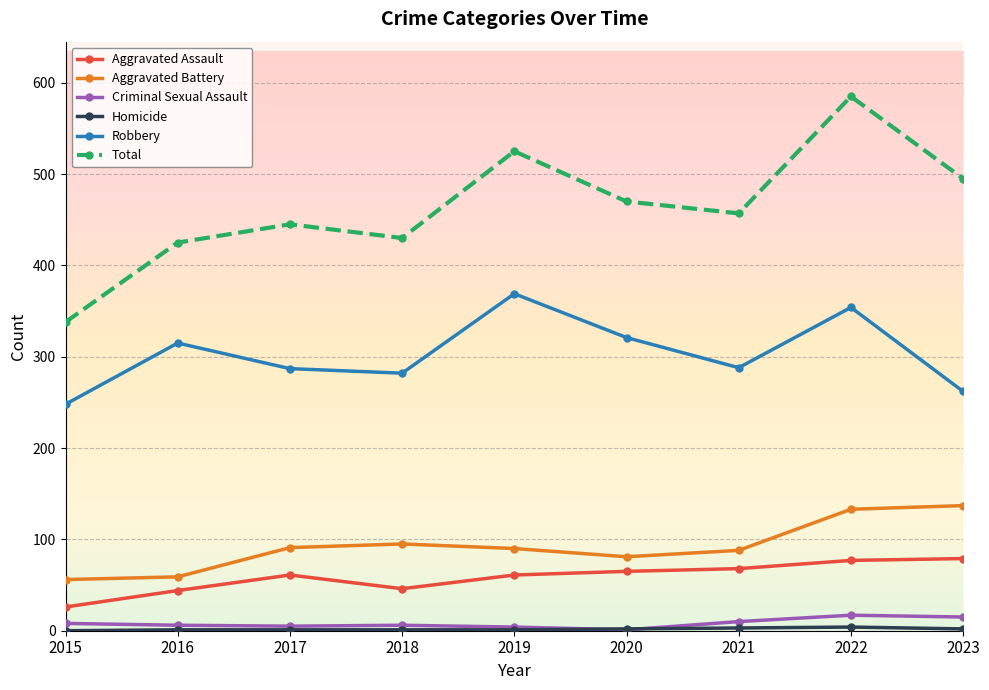

The value of Robbery at 2015 is 248. True or false?

True